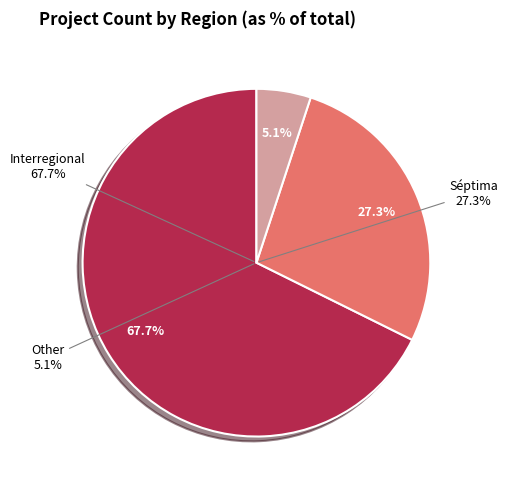

To the nearest percent, what is the difference between the Other and Interregional slice percentages?

63%